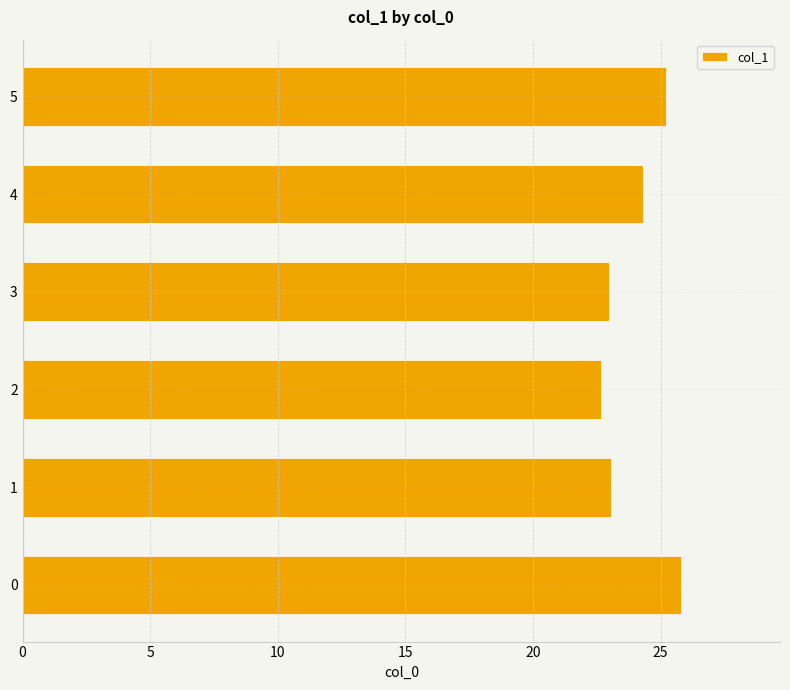

What is the maximum value shown in the chart?

25.8